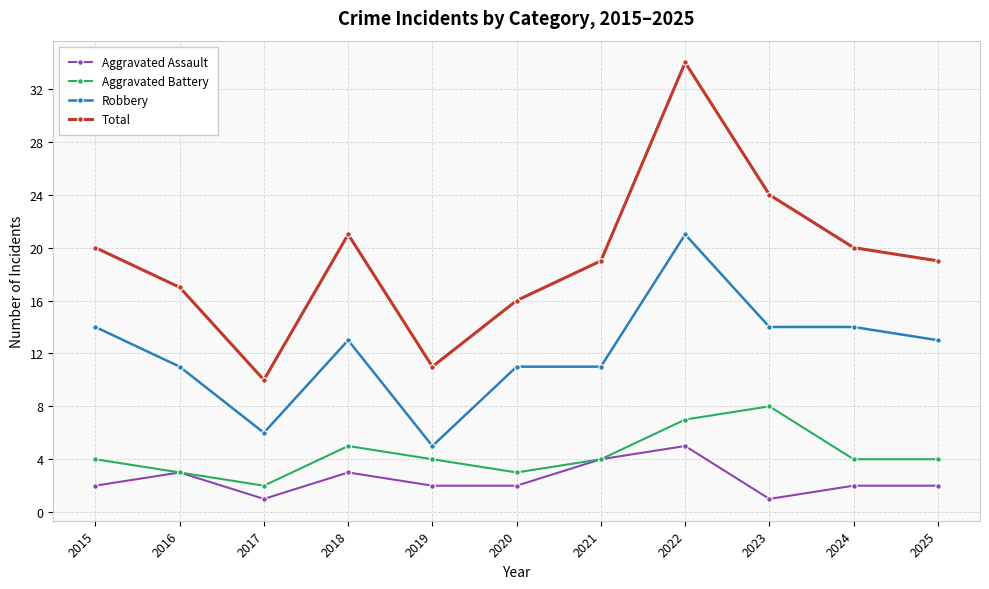

What are all the series names shown in the legend?

Aggravated Assault, Aggravated Battery, Robbery, Total